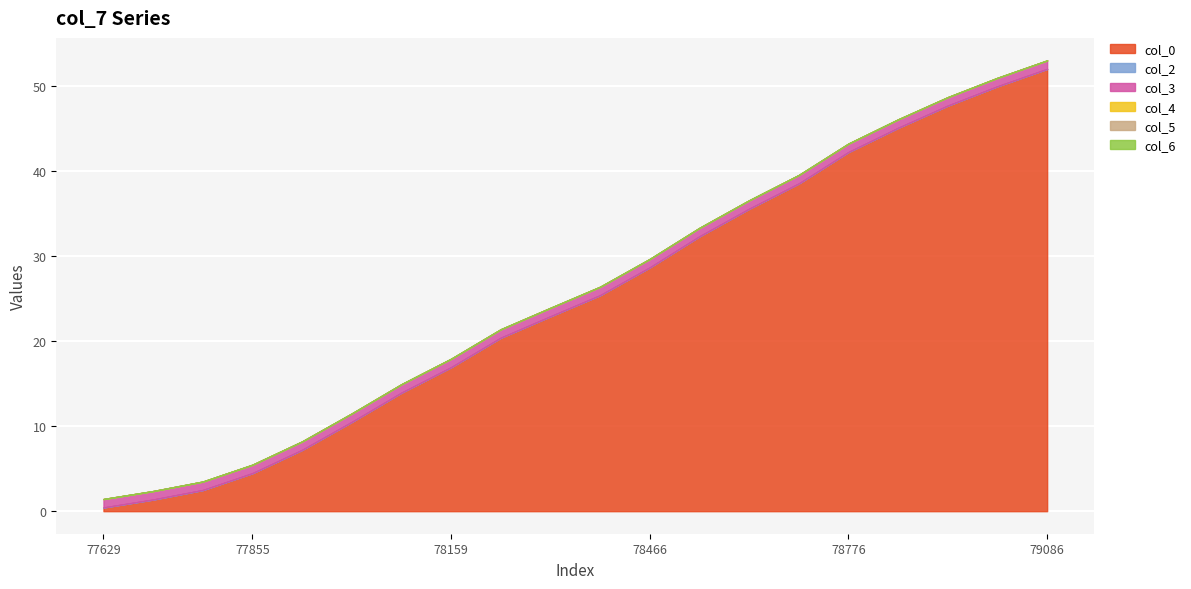

Reading right to left, extract all data points from this chart.

col_0: 52.0	50.0	47.7	45.1	42.2	38.5	35.6	32.3	28.7	25.4	22.9	20.4	16.9	13.9	10.5	7.2	4.5	2.5	1.4	0.4
col_2: 0.0	0.0	0.0	0.0	0.0	0.0	0.0	0.0	0.0	0.0	0.0	0.0	0.0	0.0	0.0	0.0	0.0	0.0	0.0	0.0
col_3: 1.0	1.0	1.0	1.0	1.0	1.0	1.0	1.0	1.0	1.0	1.0	1.0	1.0	1.0	1.0	1.0	1.0	1.0	1.0	1.0
col_4: 0.0	0.0	0.0	0.0	0.0	0.0	0.0	0.0	0.0	0.0	0.0	0.0	0.0	0.0	0.0	0.0	0.0	0.0	0.0	0.0
col_5: 0.0	0.0	0.0	0.0	0.0	0.0	0.0	0.0	0.0	0.0	0.0	0.0	0.0	0.0	0.0	0.0	0.0	0.0	0.0	0.0
col_6: 0.0	0.0	0.0	0.0	0.0	0.0	0.0	0.0	0.0	0.0	0.0	0.0	0.0	0.0	0.0	0.0	0.0	0.0	0.0	0.0